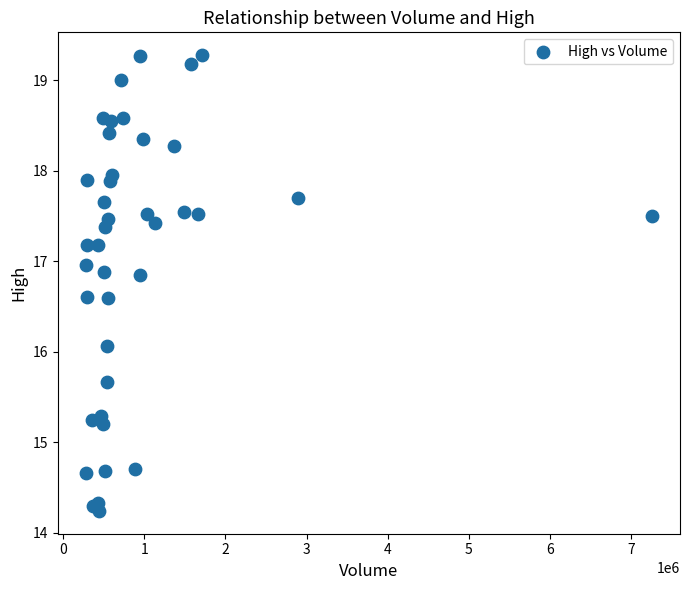

What Y value in the scatter plot is closest to 16?

16.1